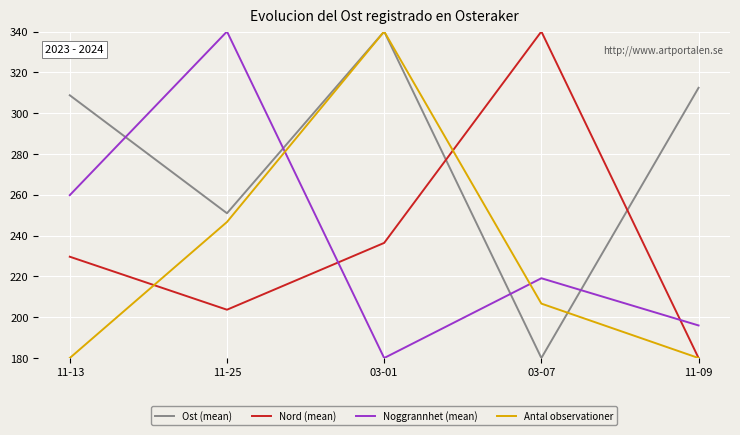

What is the total value across all series at 11-13?

978.2